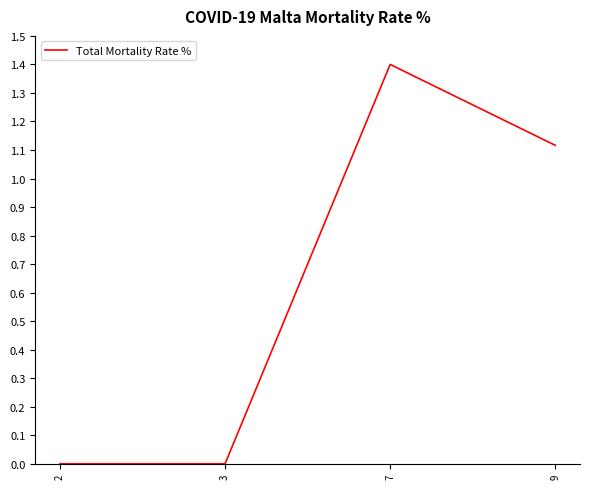

Is this an area chart (filled region under the line)?

No